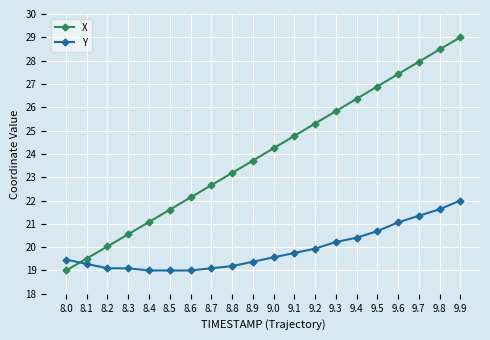

How many times do Y and X cross each other?

1